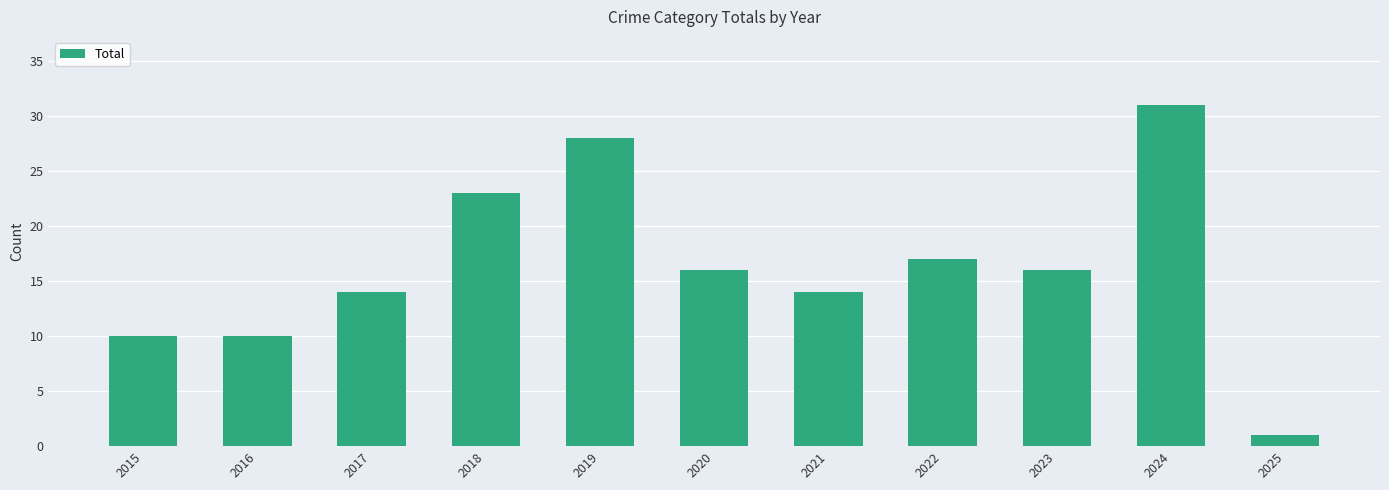

What is the sum of all values?

180